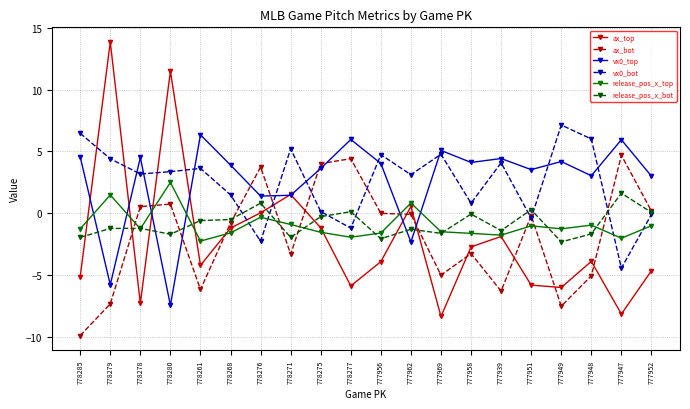

How many values in vx0_bot are above zero?

15